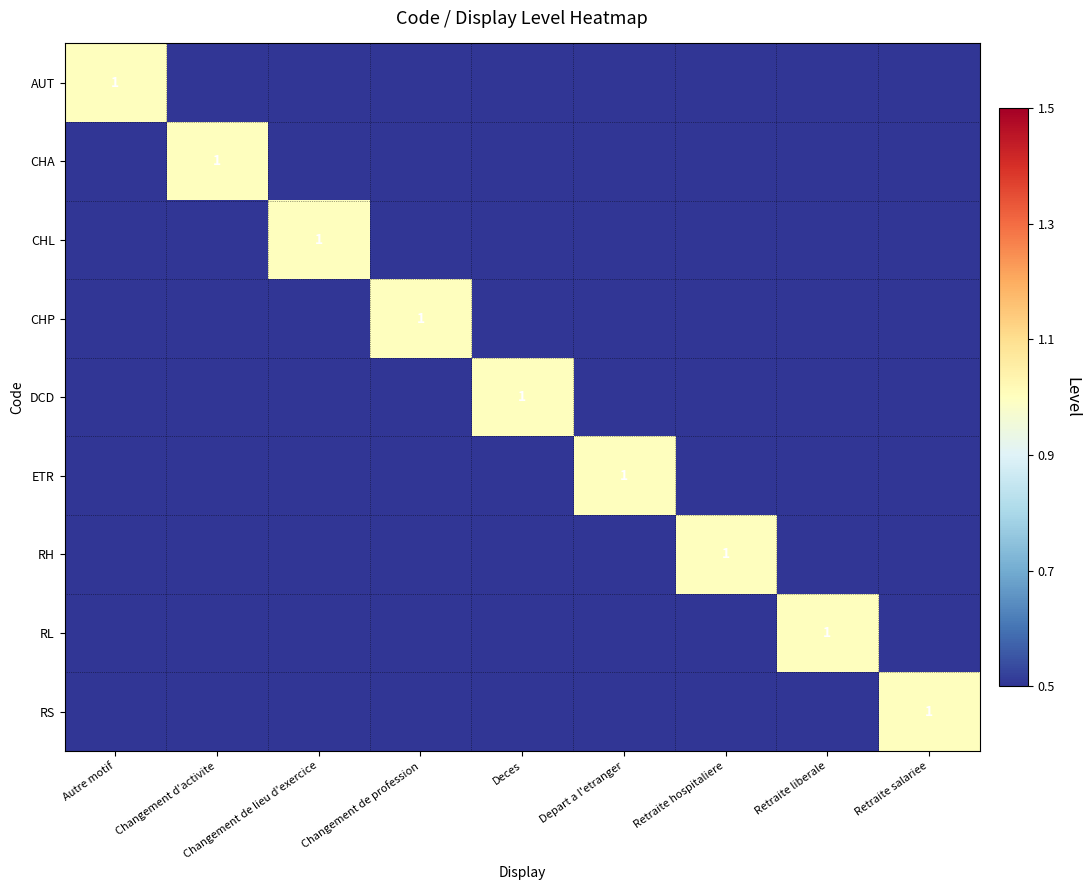

Between Autre motif and Depart a l'etranger, which series saw the biggest shift?

AUT